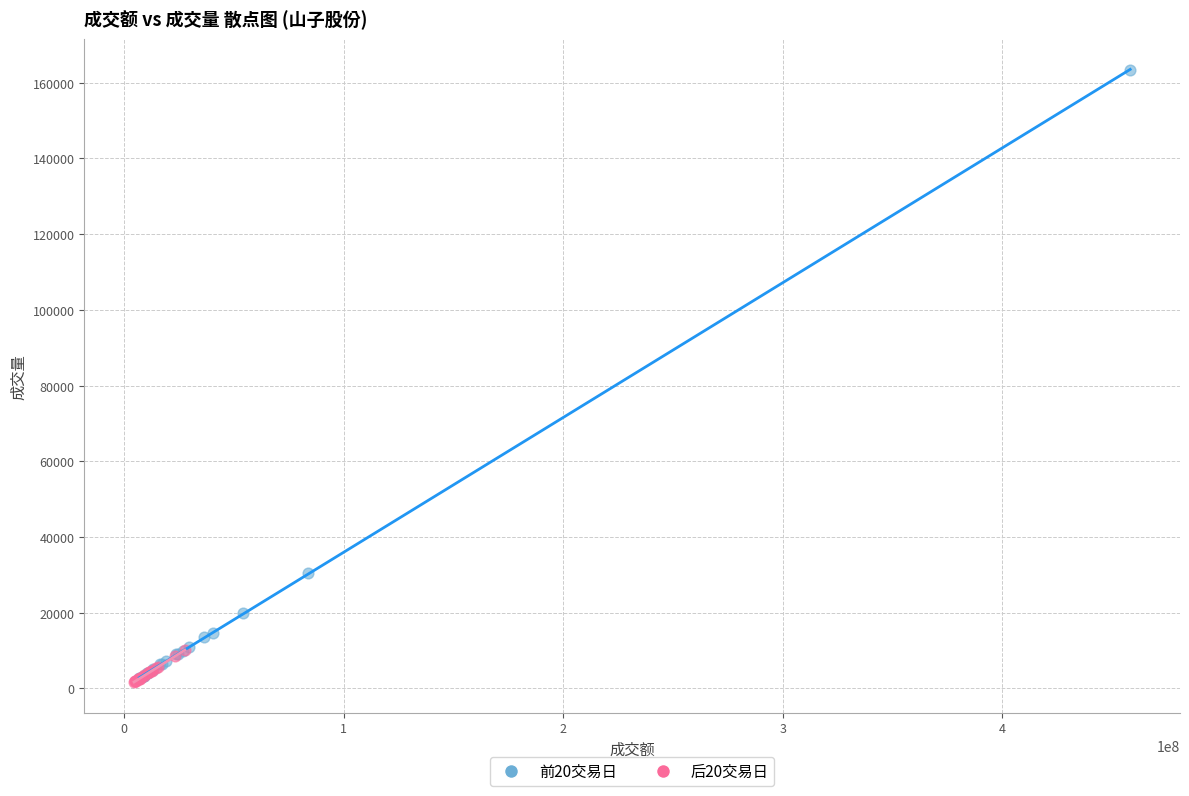

Which series has the largest Y range (max minus min)?

前20交易日